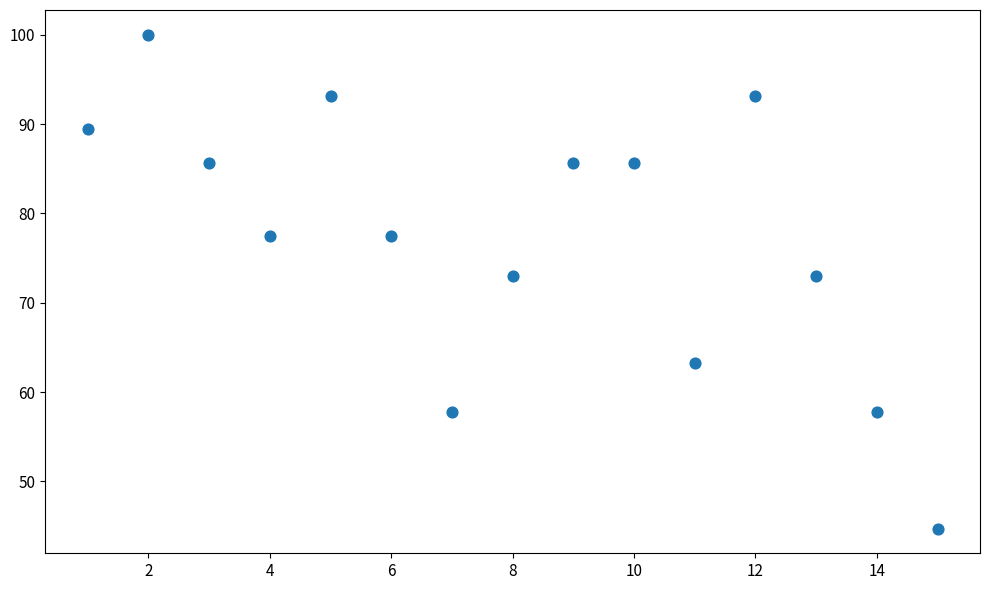

What is the range of X values (max minus min)?

14.0